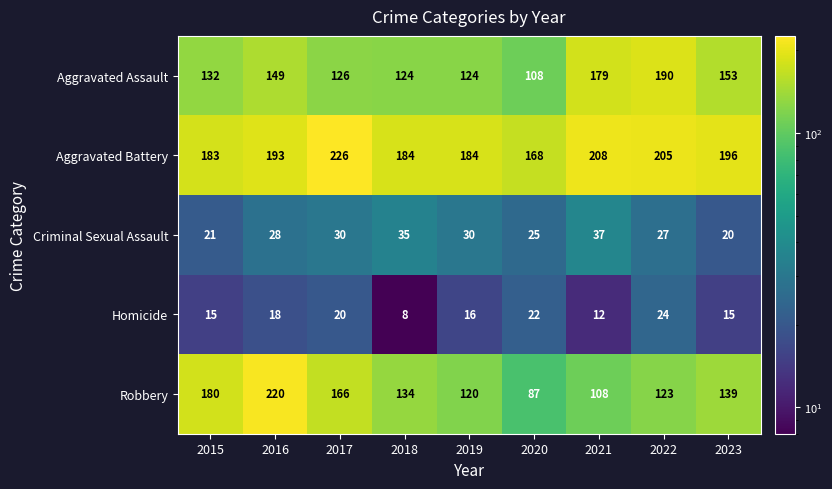

List the series in order of their peak value, lowest first.

Homicide, Criminal Sexual Assault, Aggravated Assault, Robbery, Aggravated Battery